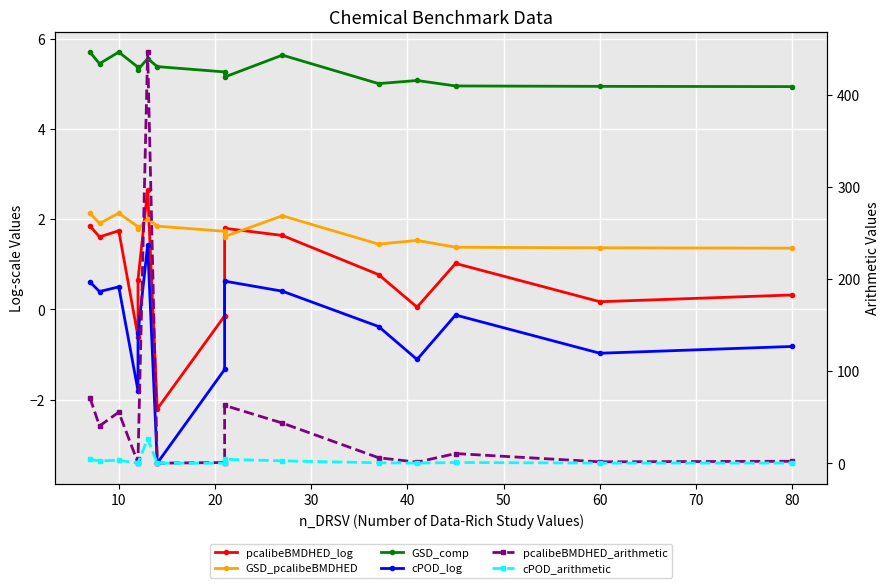

How many data points does each series have?

15